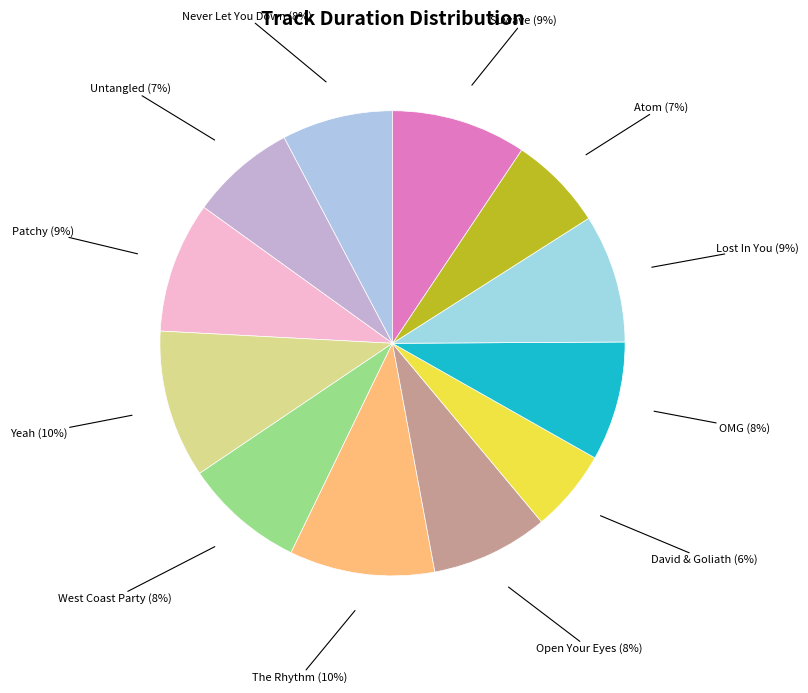

Does Lost In You represent more than half of the total?

No